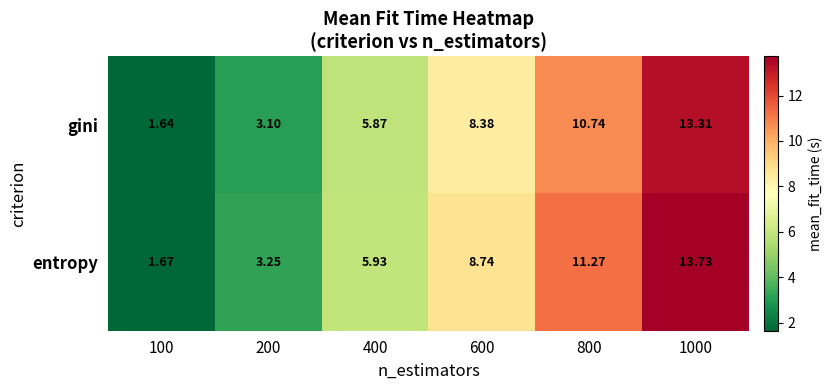

Which series changed the most between 600 and 800?

entropy